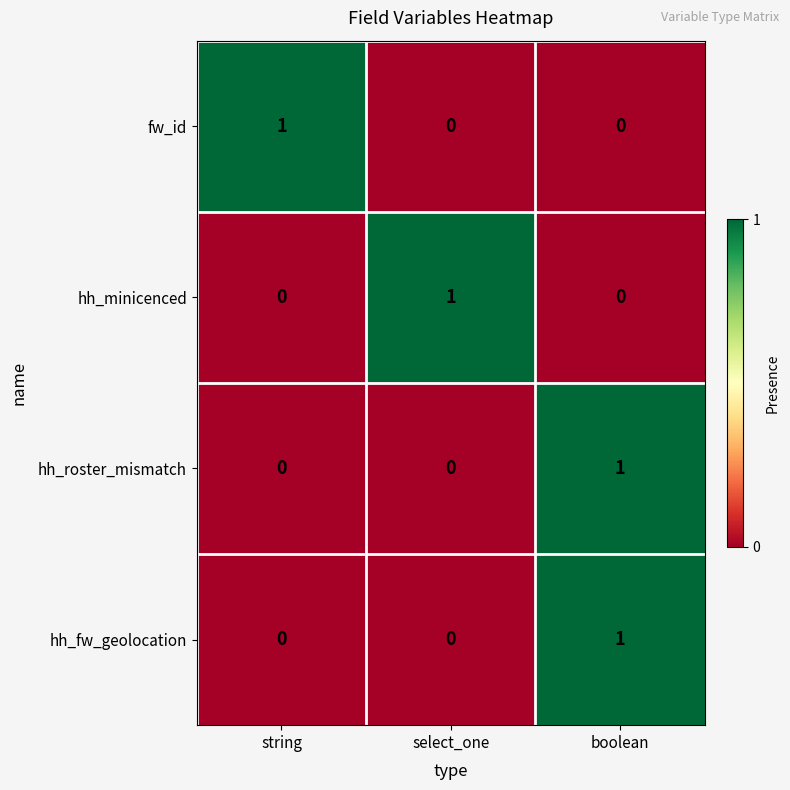

Which category has the highest value in the hh_fw_geolocation series?

boolean